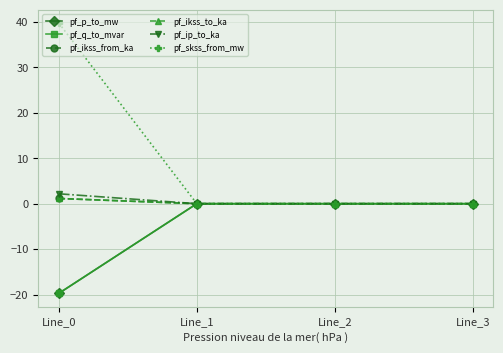

Does the chart have visible grid lines?

Yes